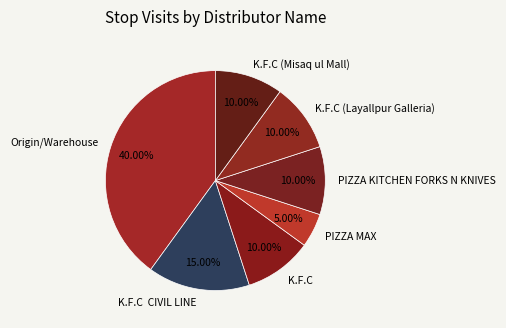

Which slice is the smallest?

PIZZA MAX